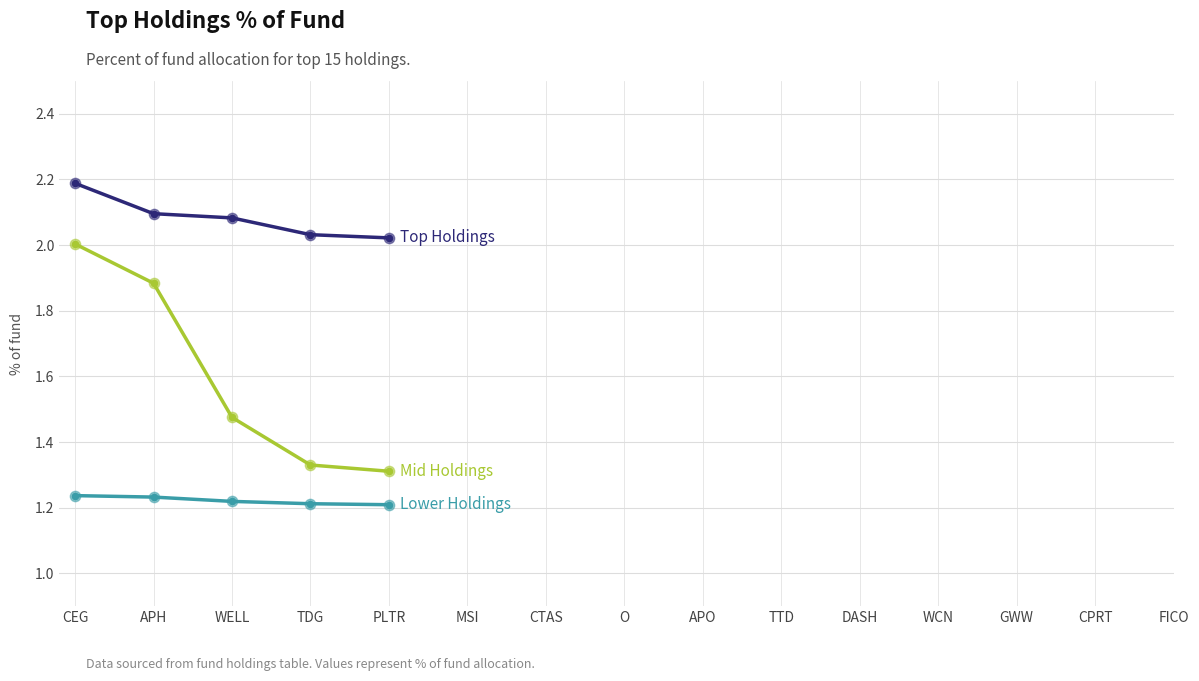

At which category is the sum across all series the highest?

CEG